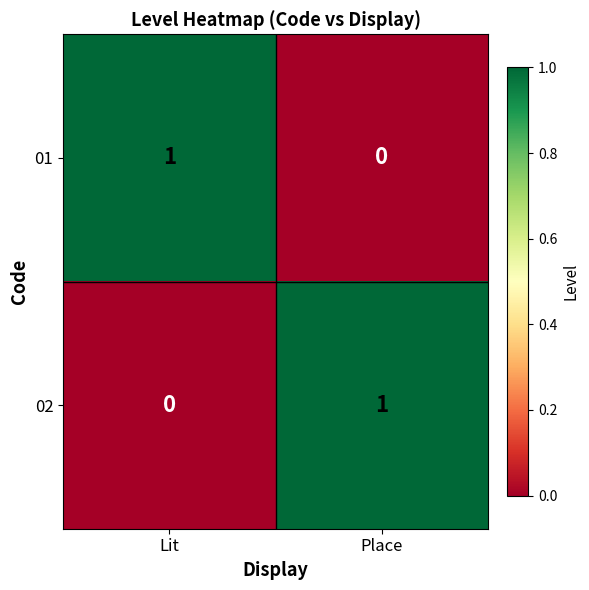

Rank the series at Lit from lowest to highest value.

02, 01